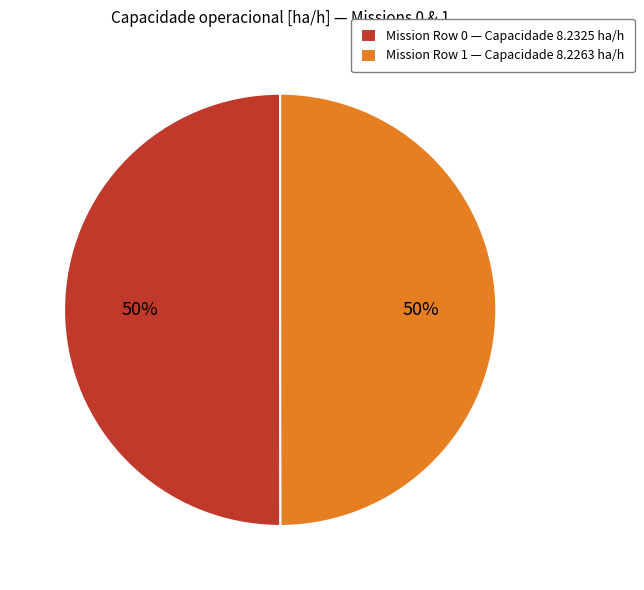

To the nearest percent, what is the average slice percentage?

50%